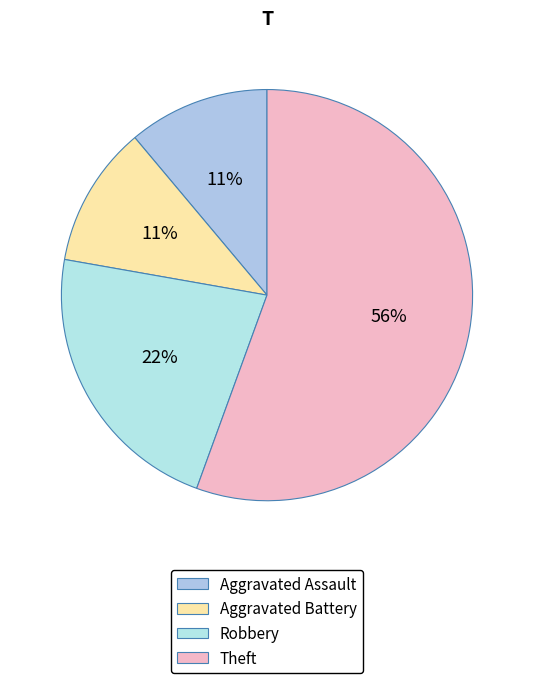

What percentage is NOT represented by Aggravated Assault?

88.9%